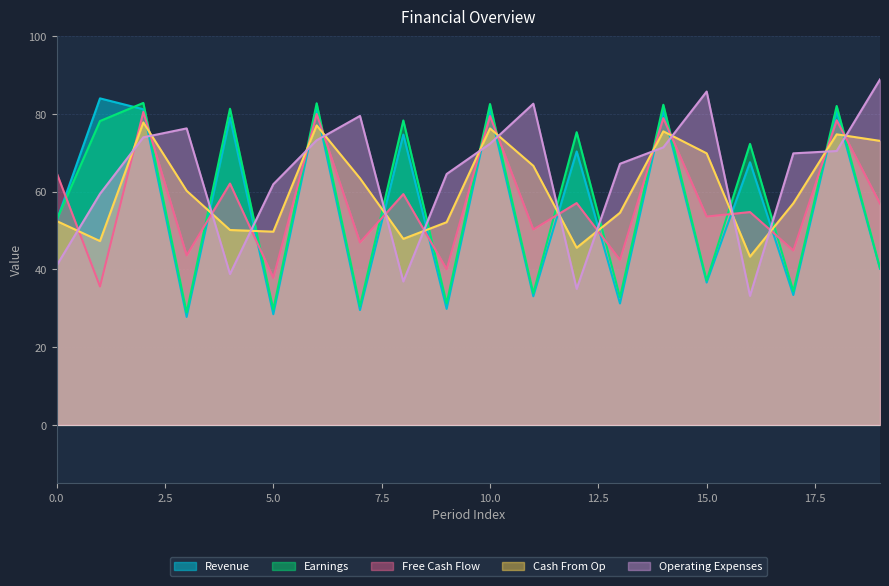

What are all the series names shown in the legend?

Revenue, Earnings, Free Cash Flow, Cash From Op, Operating Expenses